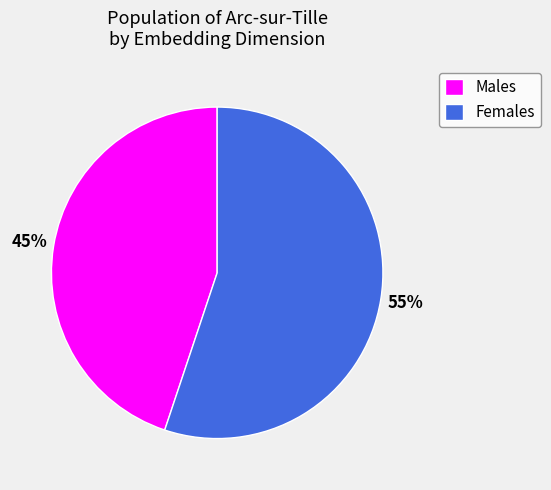

How many slices are in this pie chart?

2